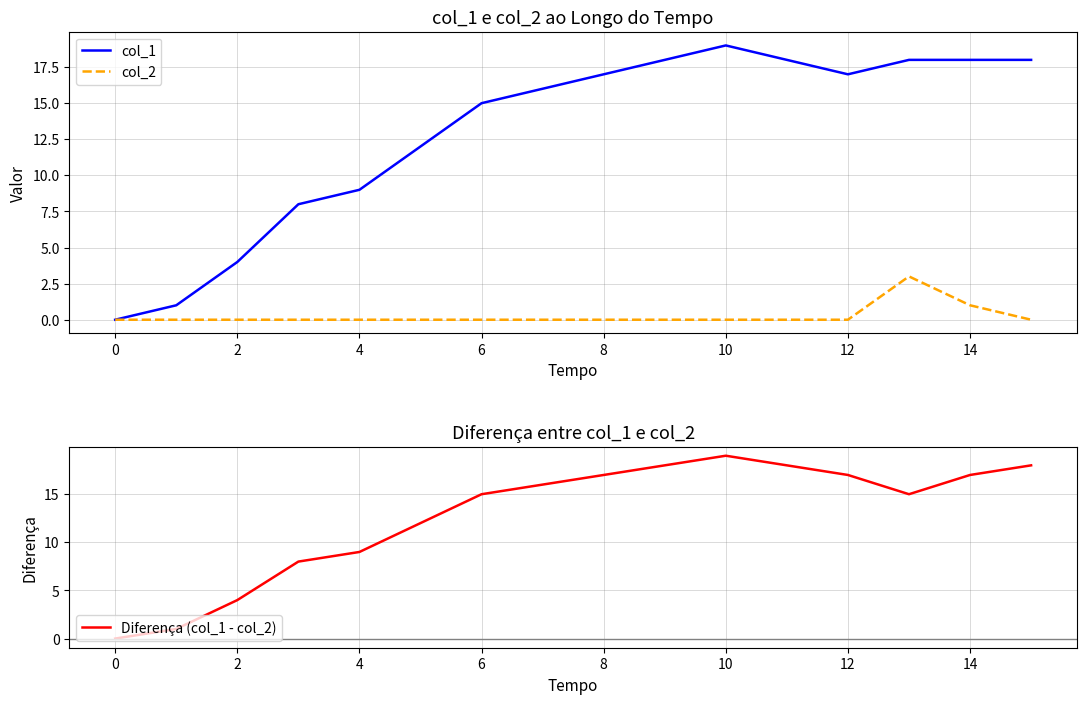

Which label corresponds to the largest value in the chart?

10